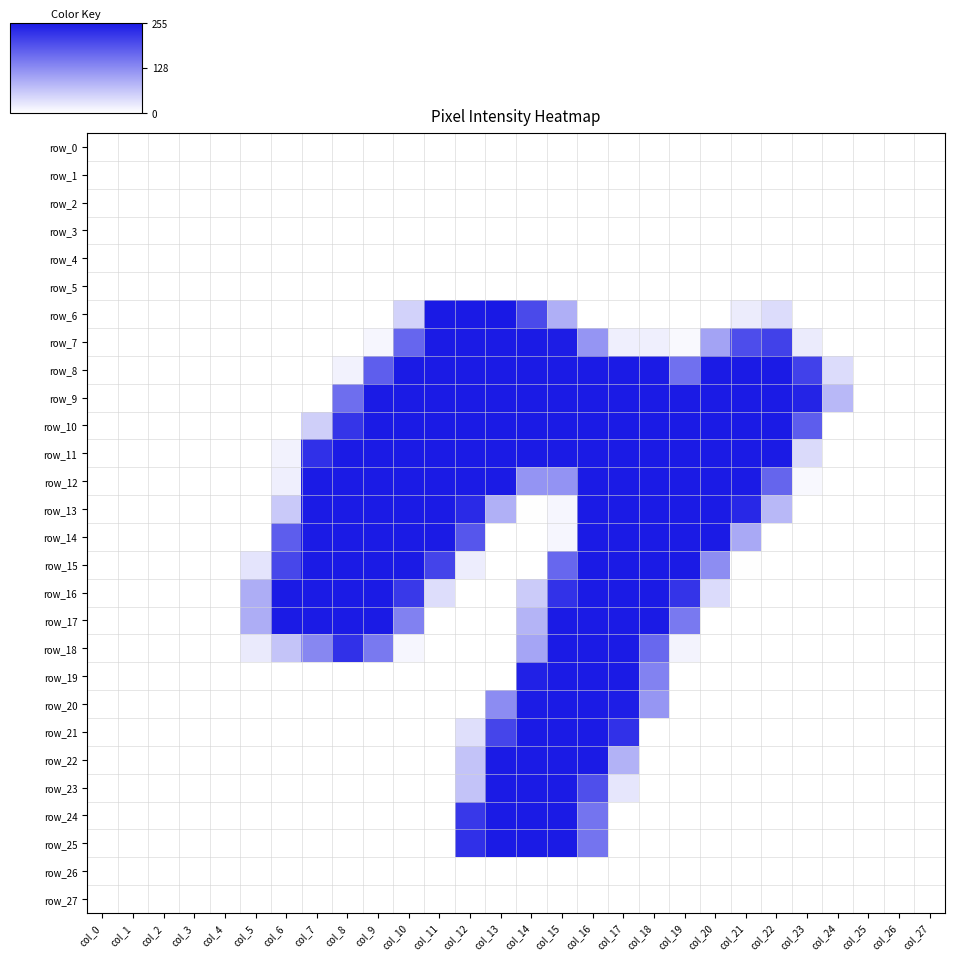

What is the greatest value displayed?

255